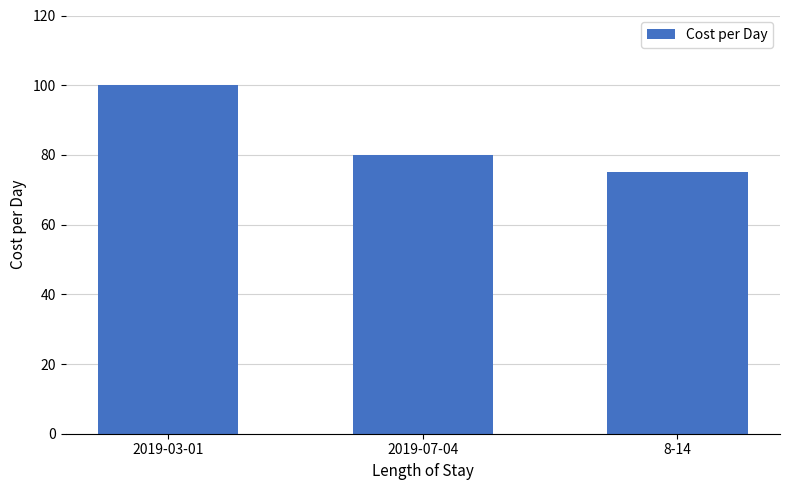

How many values are below 80?

1